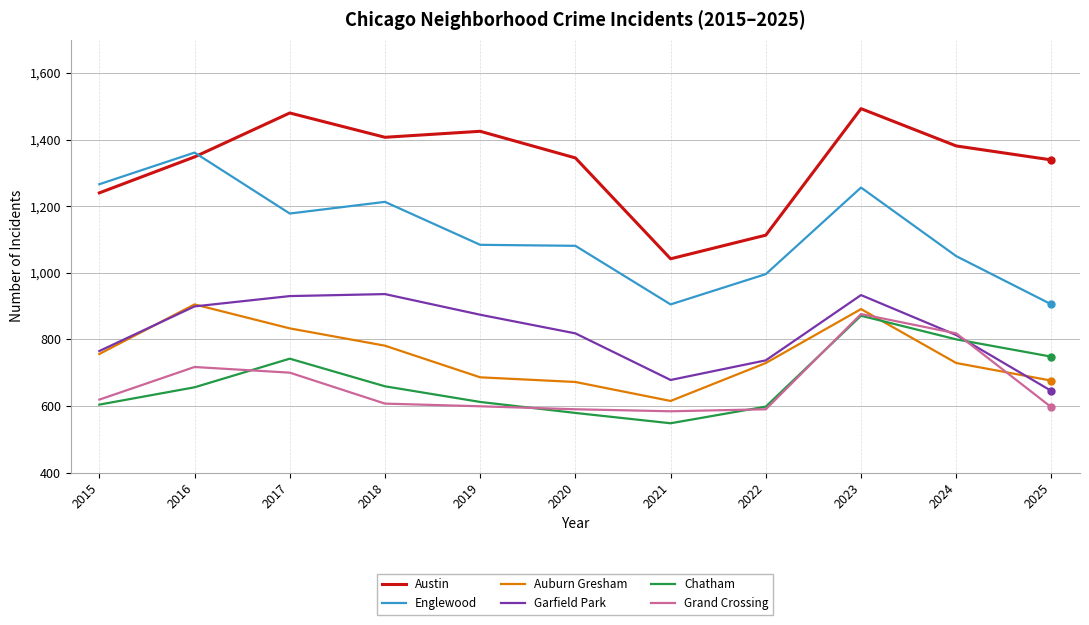

The Englewood series shows 325 at 2016. True or false?

False